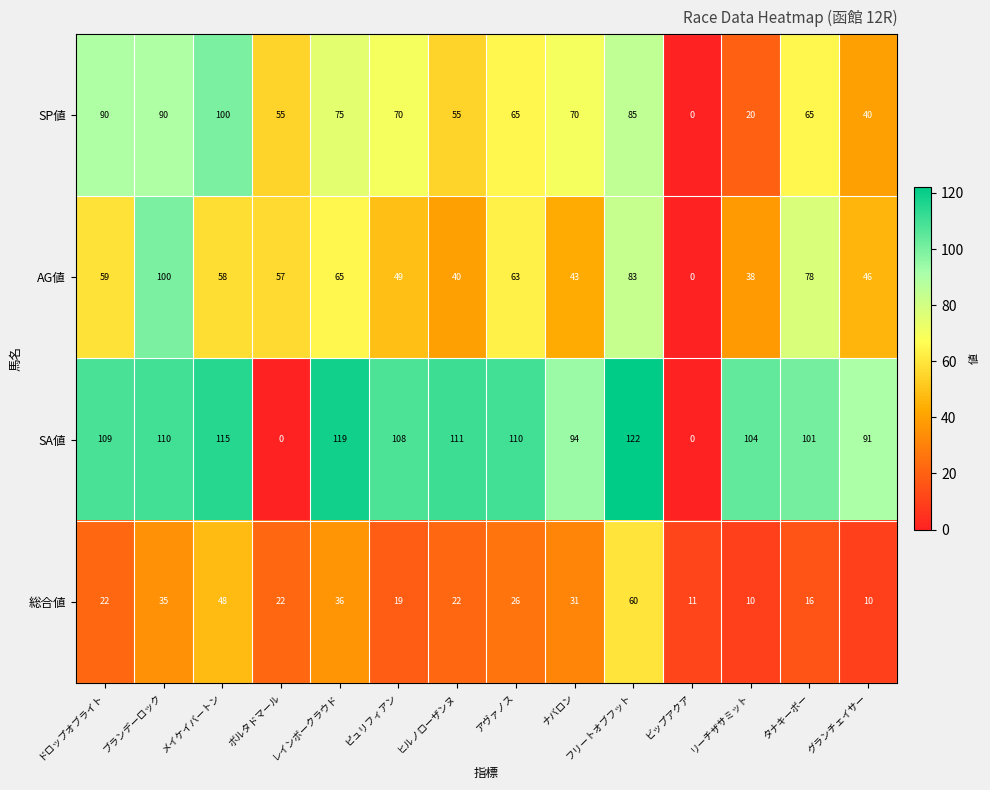

True or false: SP値 has a value of 55 at ボルタドマール.

True